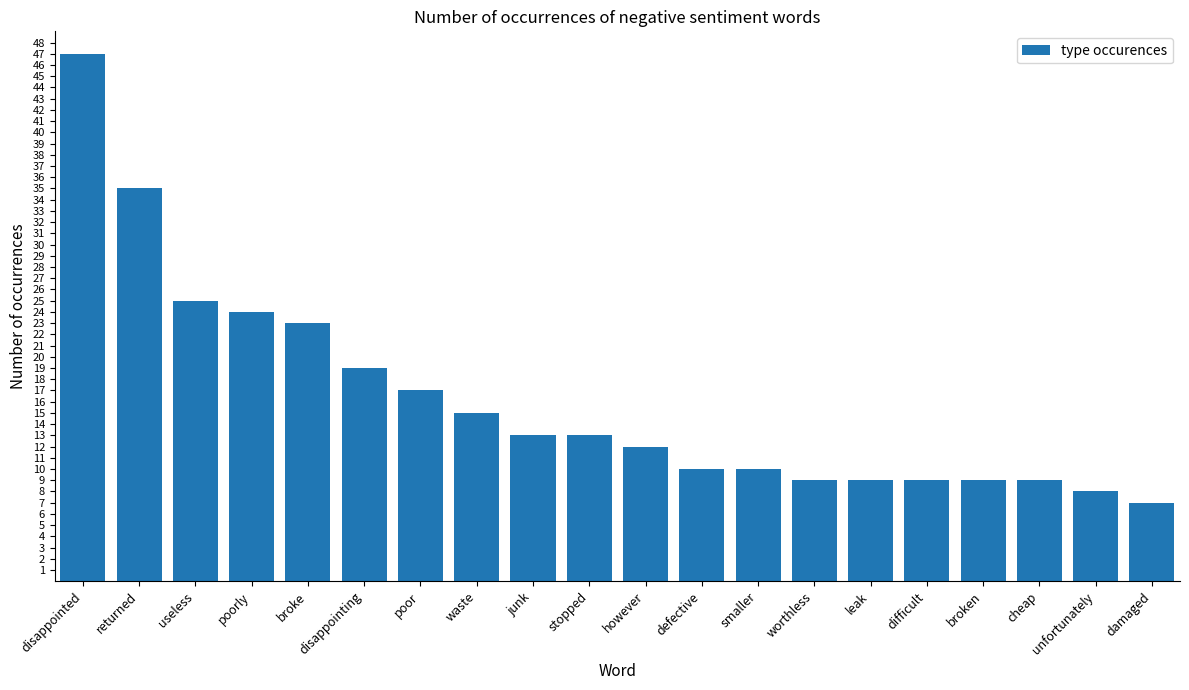

What position from the right is broken?

4